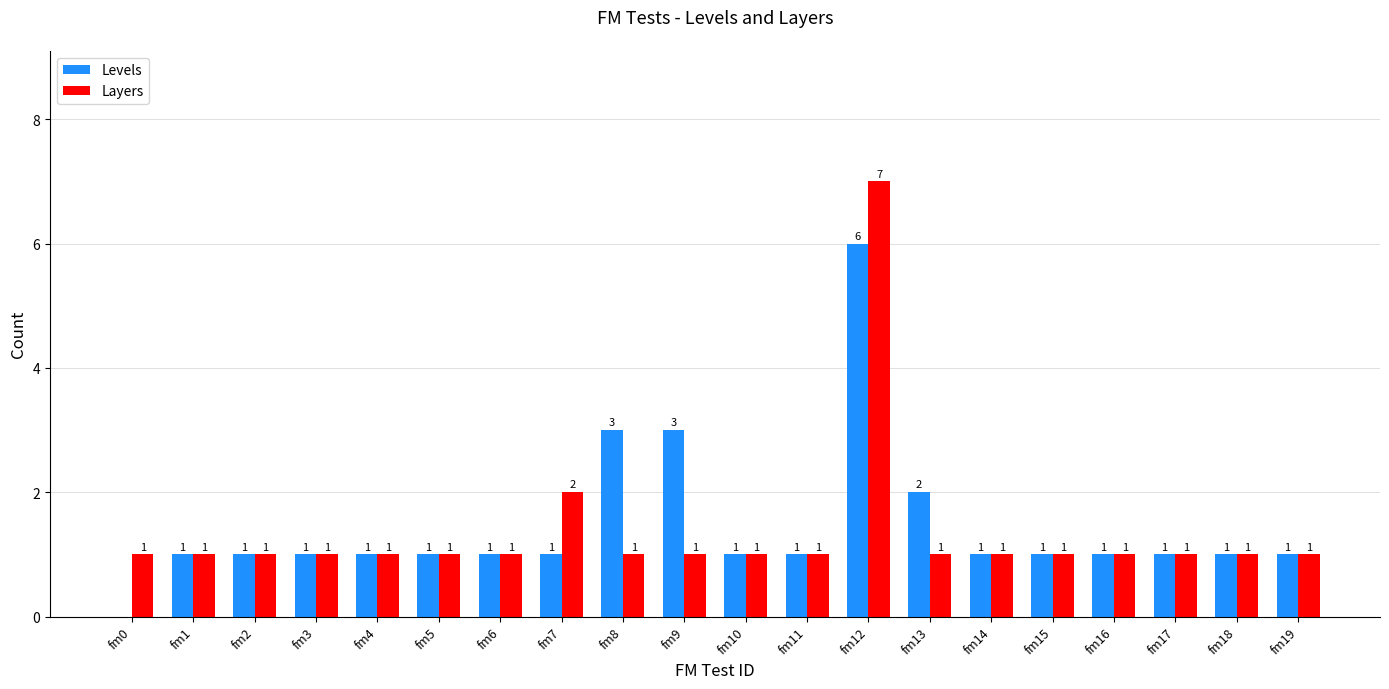

What value does the Levels series have at fm9?

3